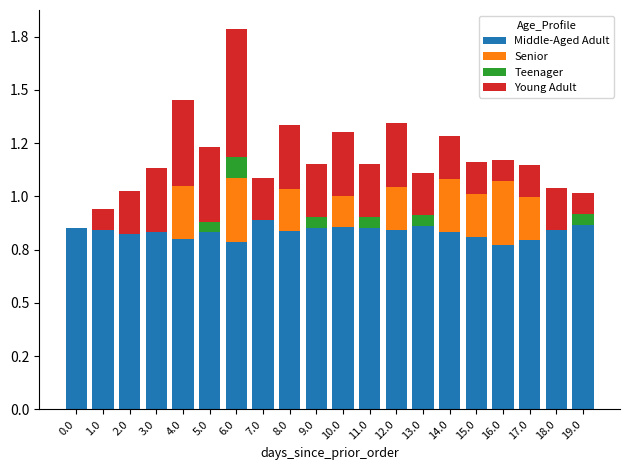

At 3.0, list the series in order from largest to smallest.

Middle-Aged Adult, Young Adult, Senior, Teenager